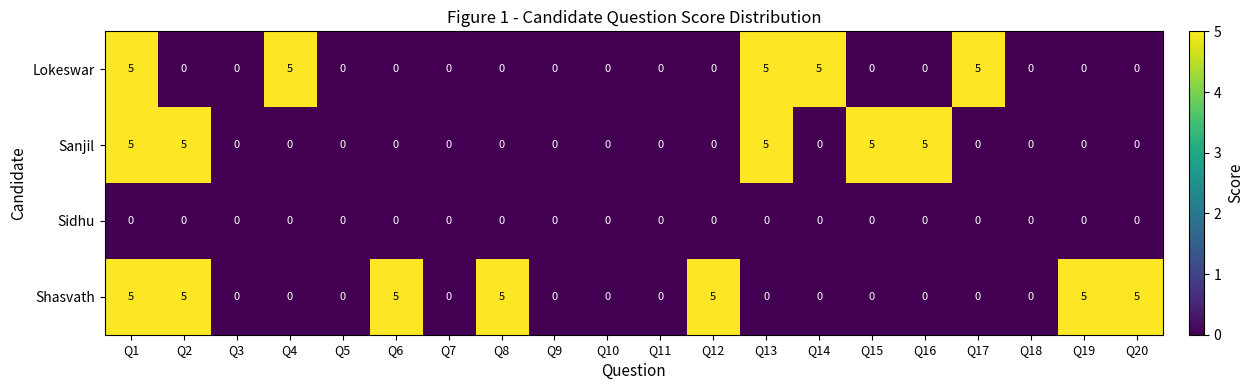

Which series changed the most between Q1 and Q2?

Lokeswar